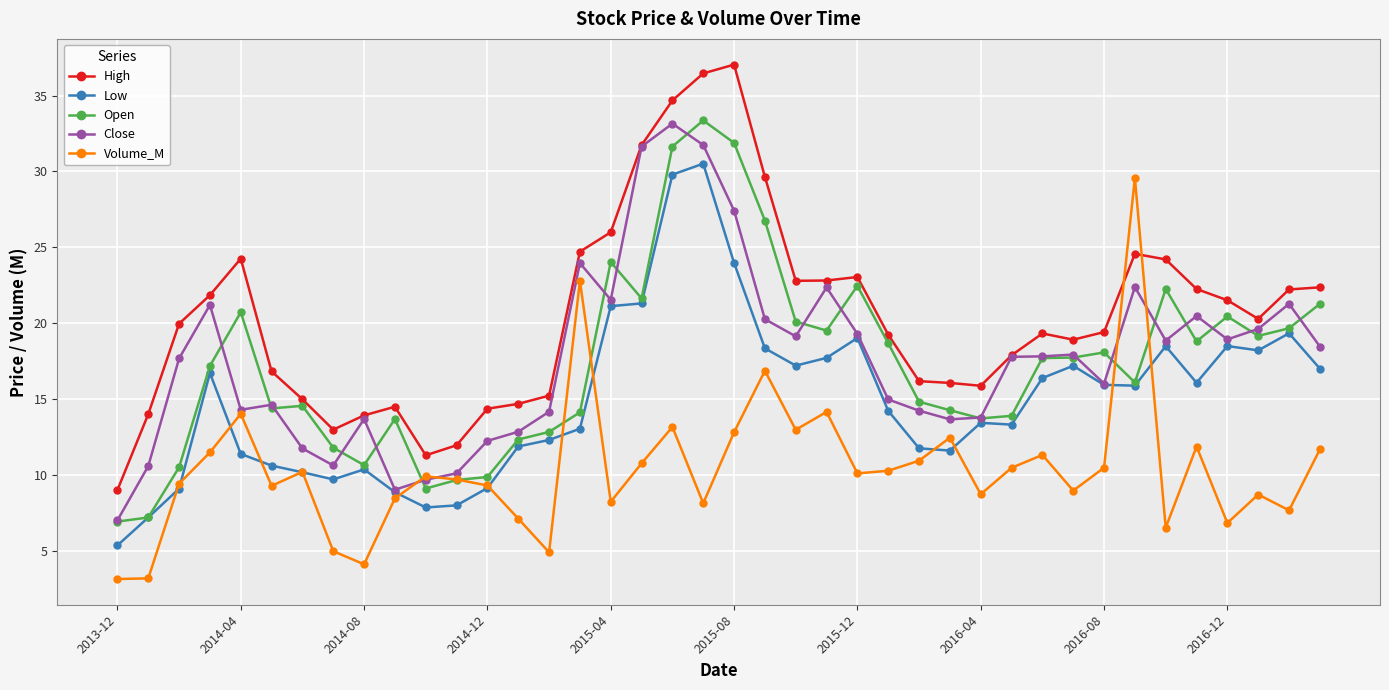

What is the maximum value for High?

37.0